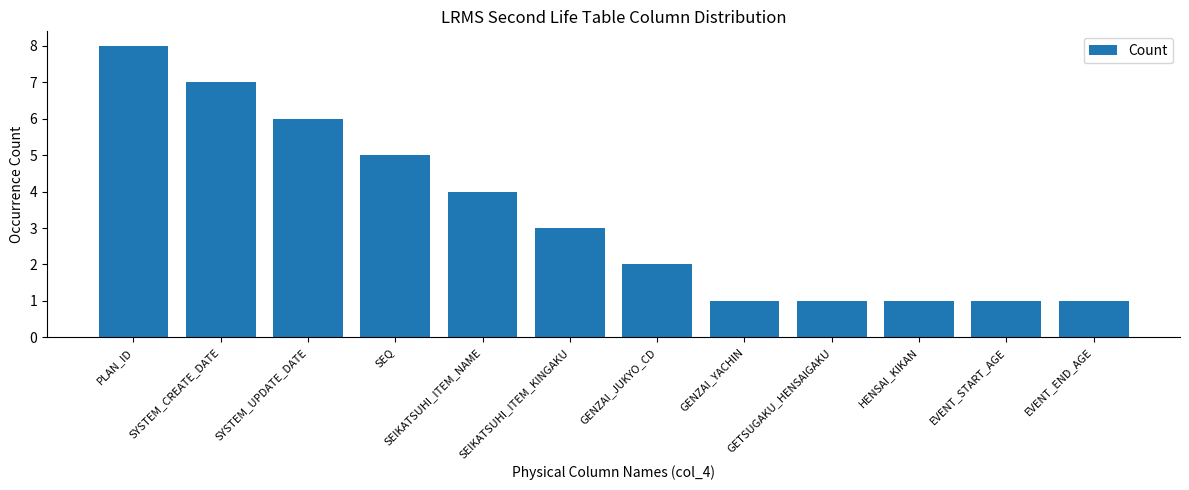

Between PLAN_ID and SEIKATSUHI_ITEM_NAME, which is larger?

PLAN_ID